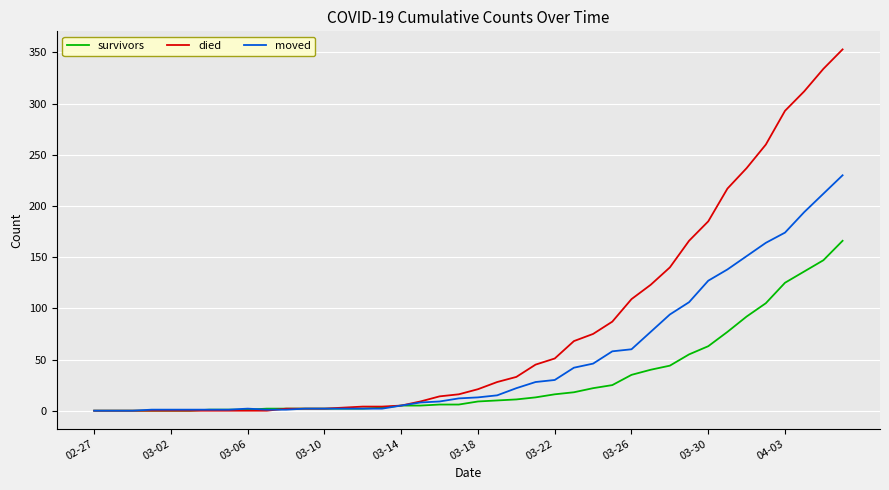

True or false: moved has more than 0 interior local peaks.

True